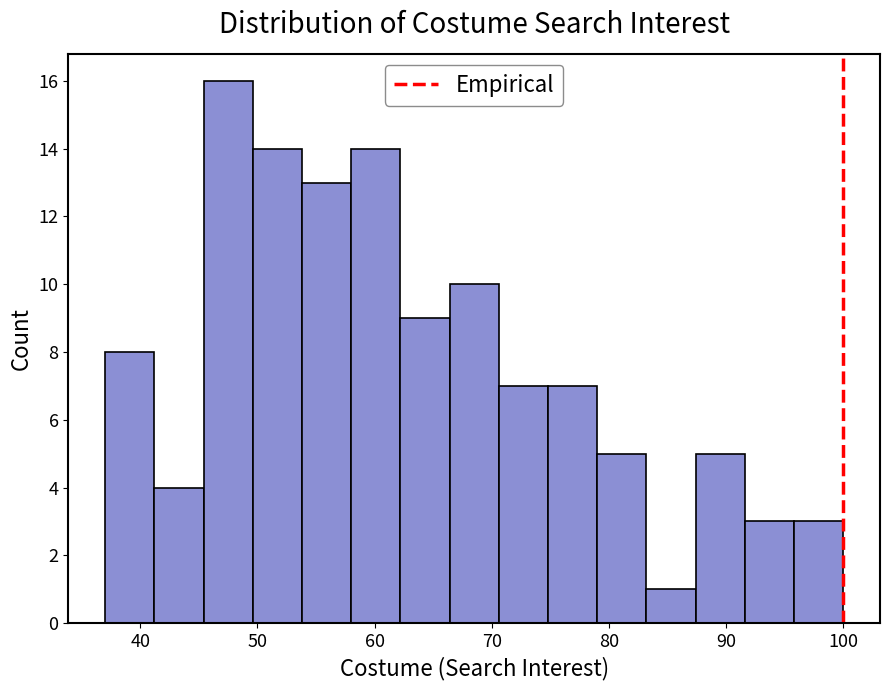

Over which range of the x-axis is the bar tallest?

45.4 to 49.6